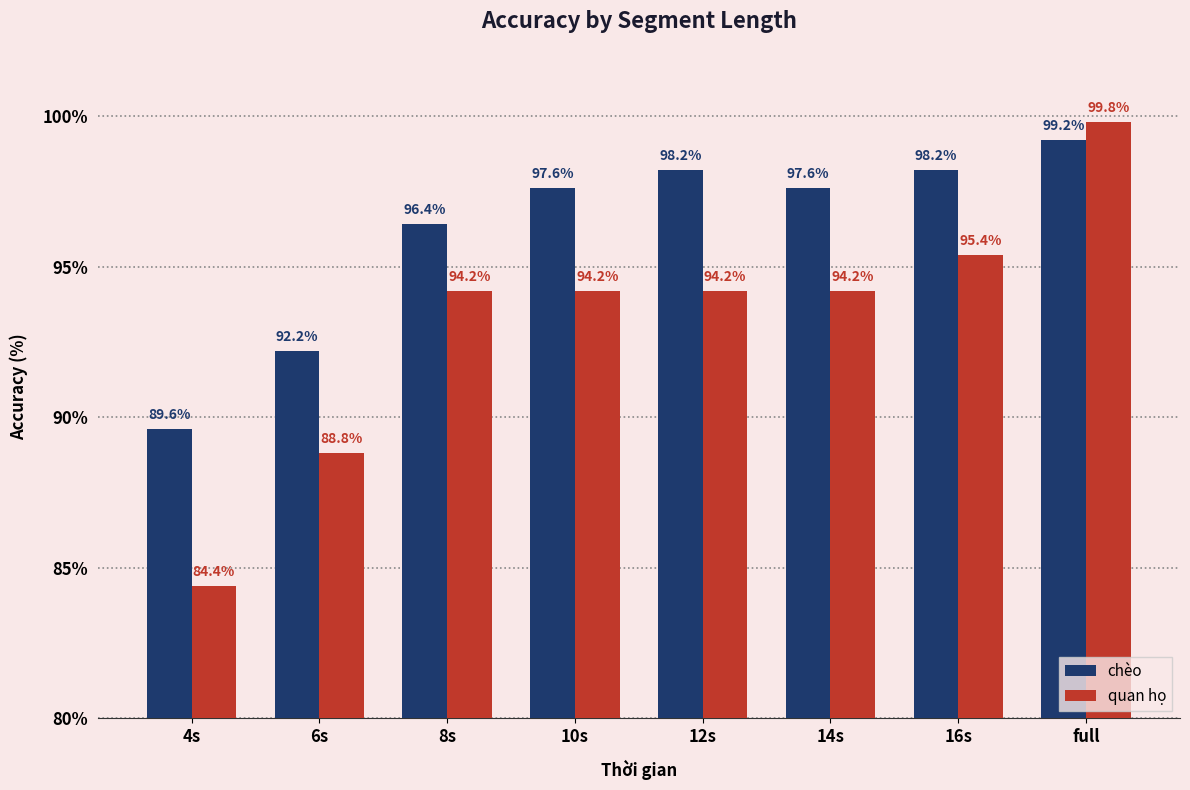

Reading left to right, transcribe all the data shown in this chart.

chèo: 89.6	92.2	96.4	97.6	98.2	97.6	98.2	99.2
quan họ: 84.4	88.8	94.2	94.2	94.2	94.2	95.4	99.8